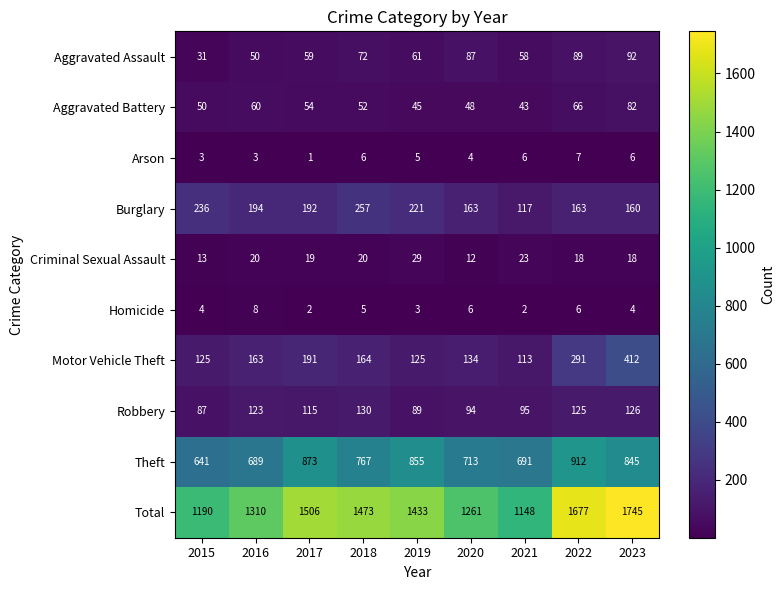

What is the difference between the maximum and minimum values in the Theft series?

271